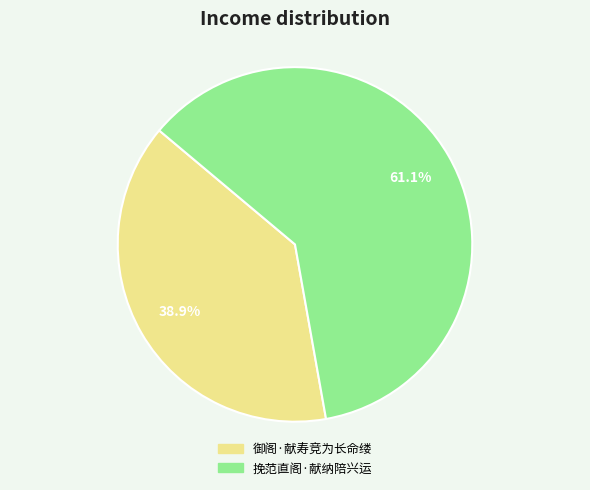

Is it true that 御阁·献寿竞为长命缕 is 48% of the pie?

False